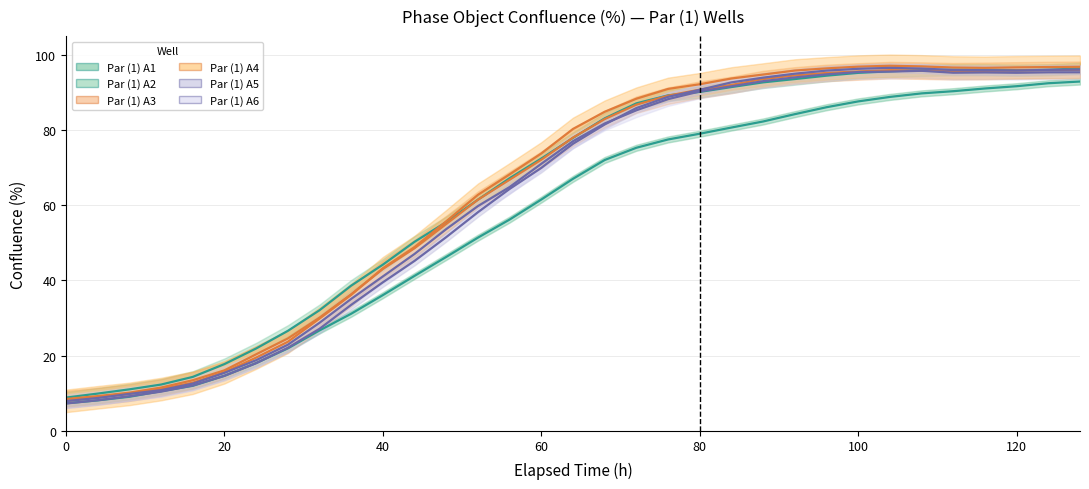

What is the smallest value displayed?

7.2